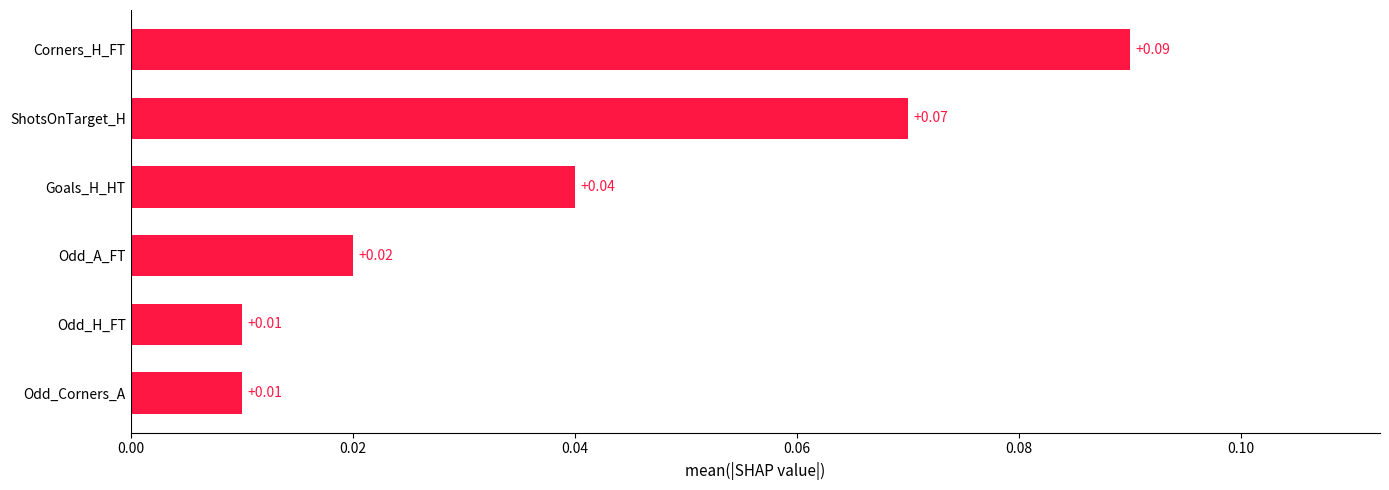

At which category does the chart reach its peak across all series?

Corners_H_FT